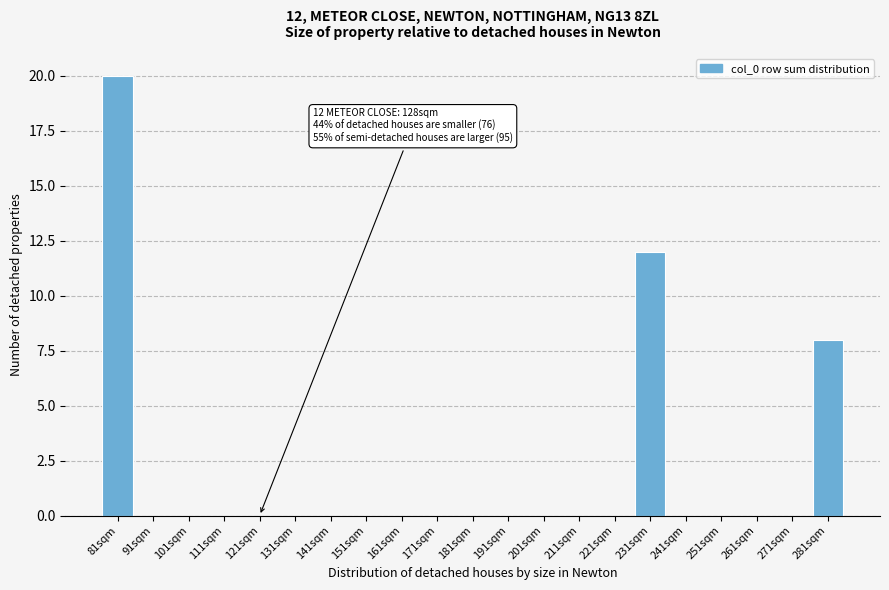

Reading left to right, what are all the values shown in this chart?

81sqm=20	91sqm=0	101sqm=0	111sqm=0	121sqm=0	131sqm=0	141sqm=0	151sqm=0	161sqm=0	171sqm=0	181sqm=0	191sqm=0	201sqm=0	211sqm=0	221sqm=0	231sqm=12	241sqm=0	251sqm=0	261sqm=0	271sqm=0	281sqm=8